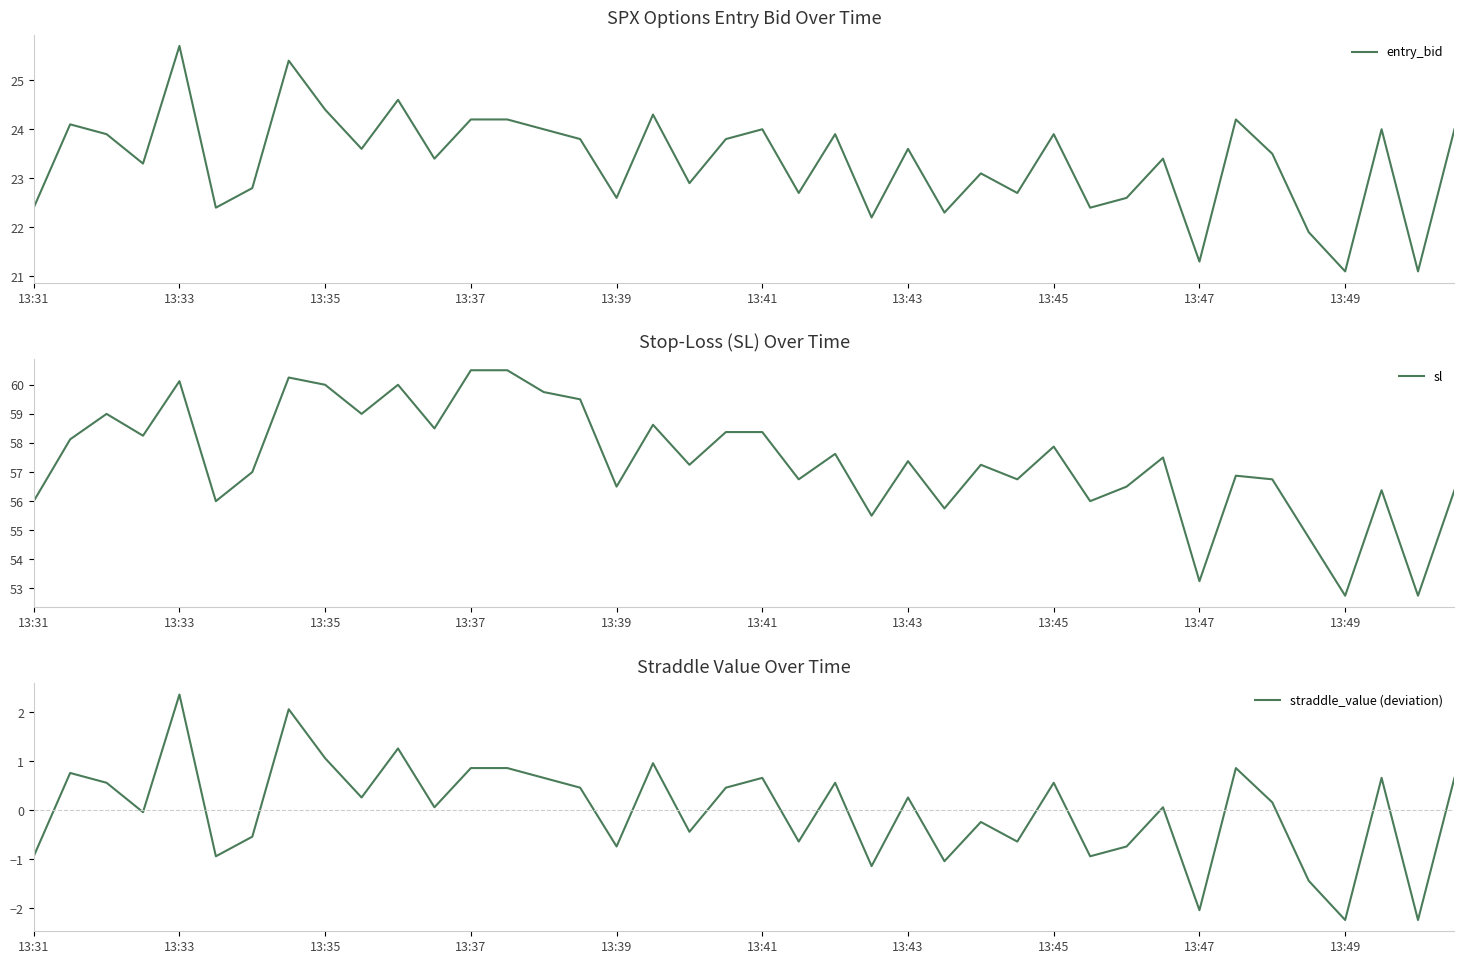

In sl, how many points are higher than both neighbors (excluding endpoints)?

12